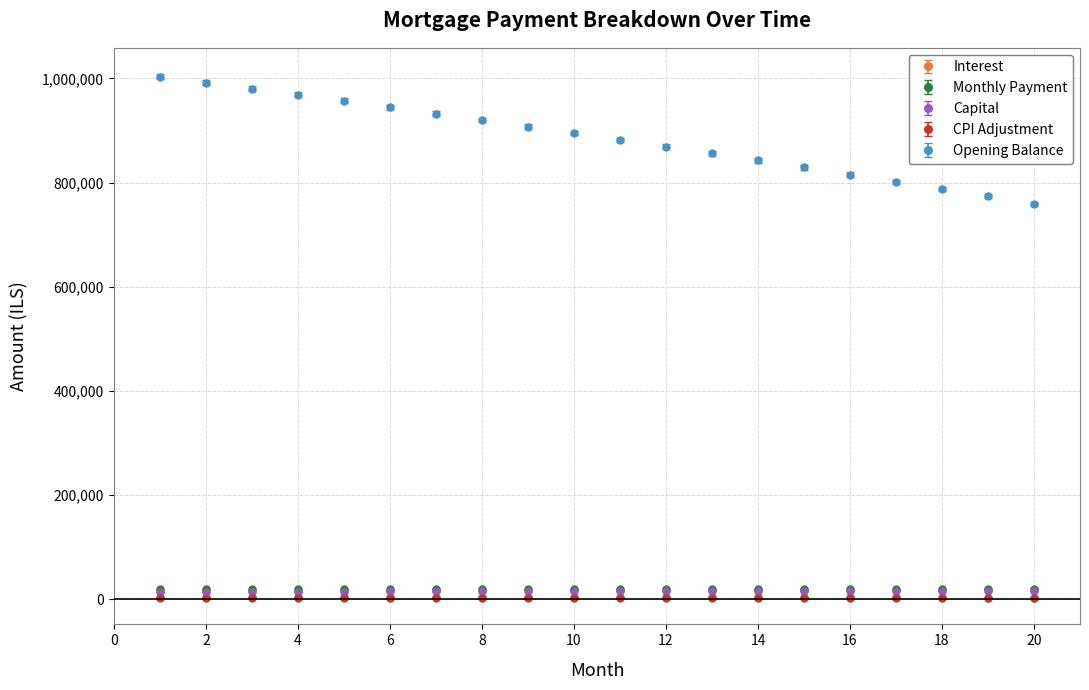

True or false: Capital and Opening Balance intersect in this chart.

False